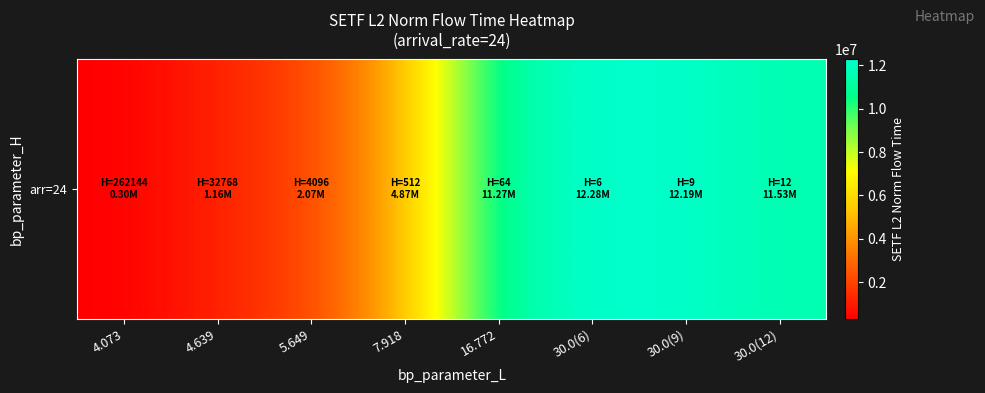

Reading left to right, what are all the values shown in this chart?

297995.0	1158889.3	2066451.4	4868033.2	11274658.3	12276966.3	12192716.1	11532911.0